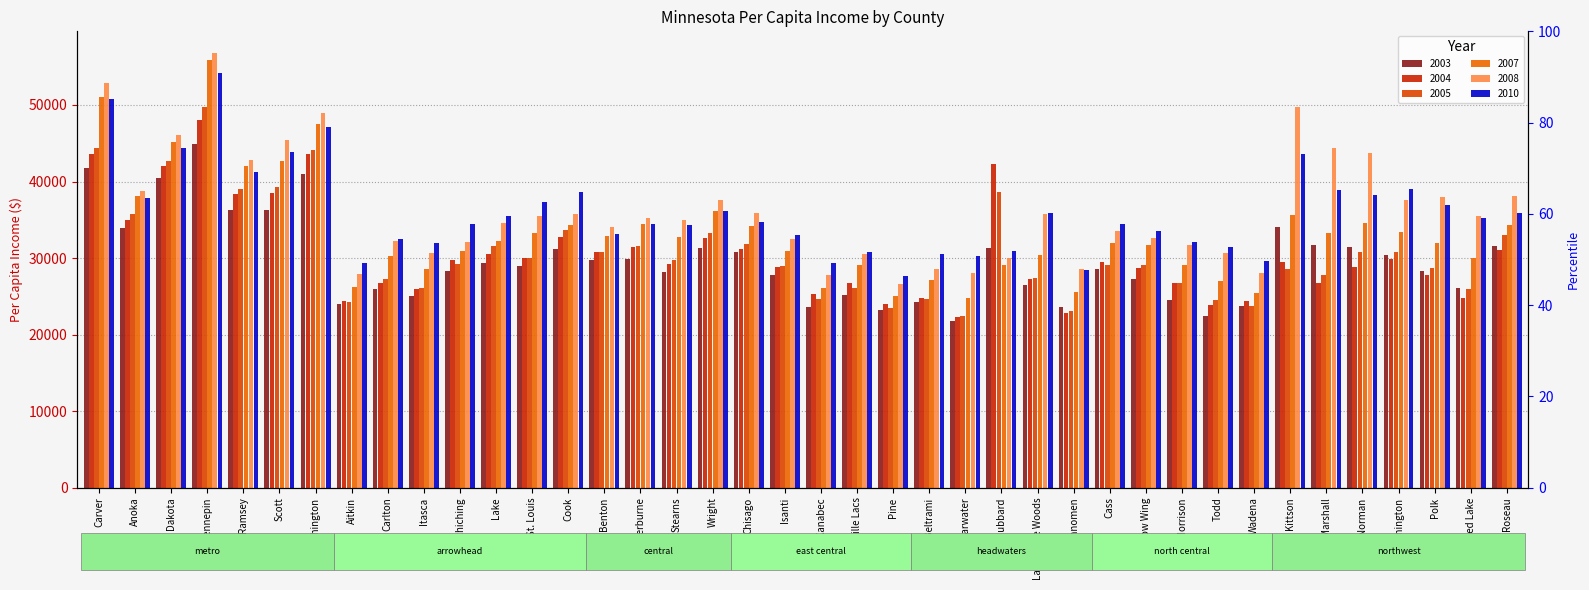

What is the label of the 7th bar from the right?

Kittson